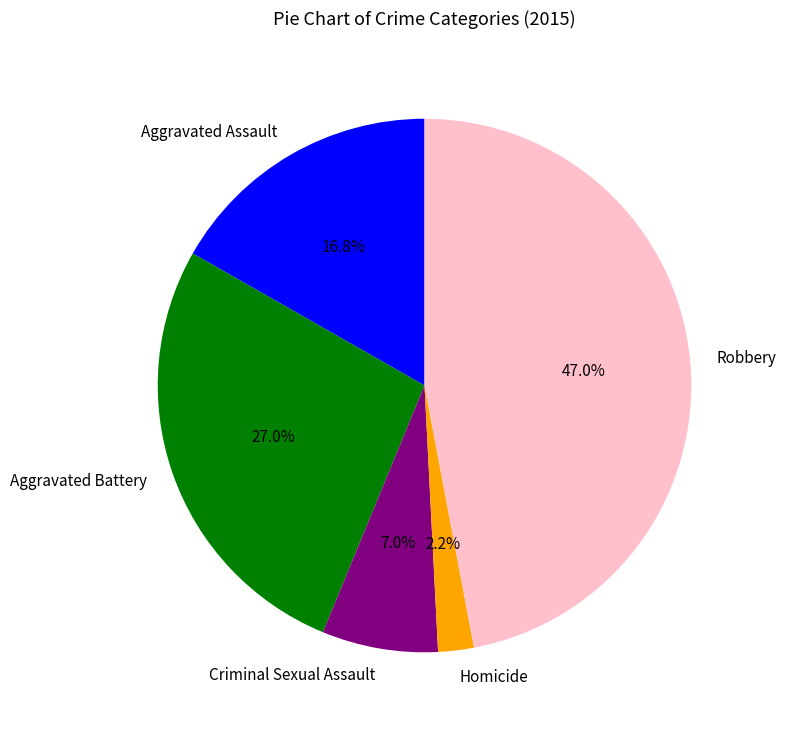

Does Criminal Sexual Assault account for over 50% of the chart?

No